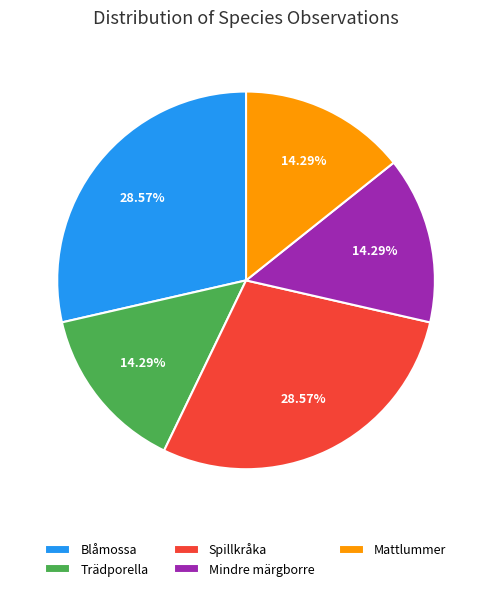

Is the sum of Mindre märgborre and Spillkråka greater than half?

No